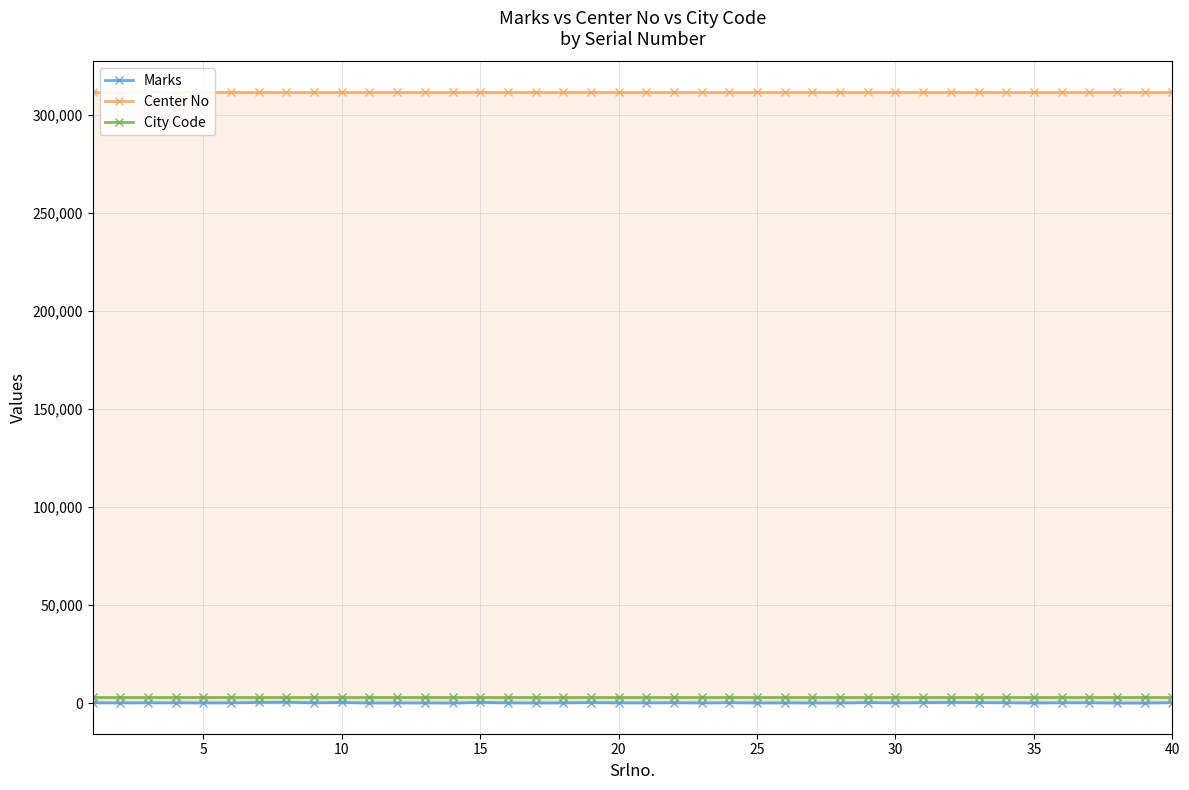

Is the value of Center No at 12 greater than the value of City Code at 23?

Yes